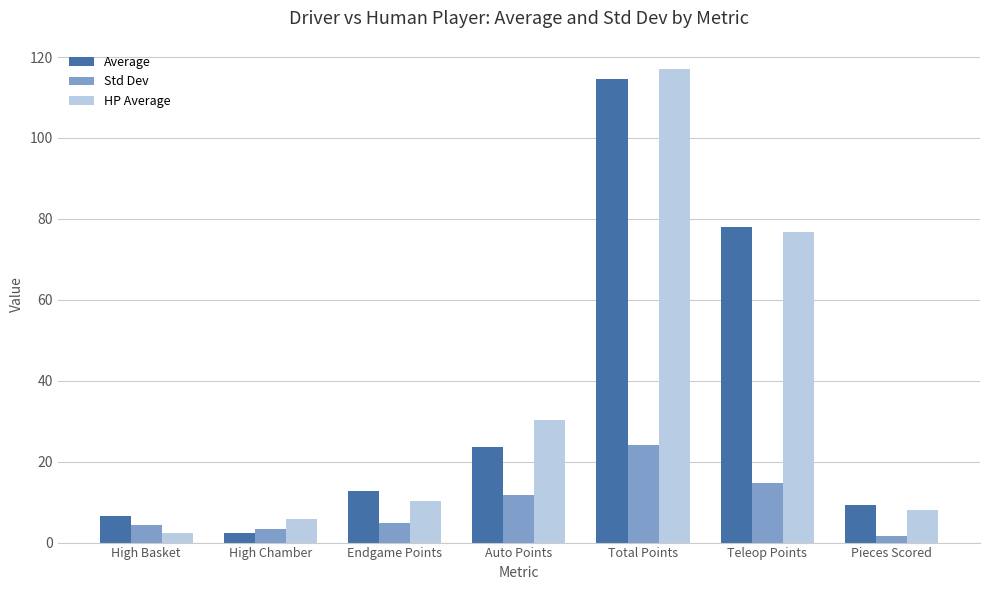

How many bars are there in each group?

3